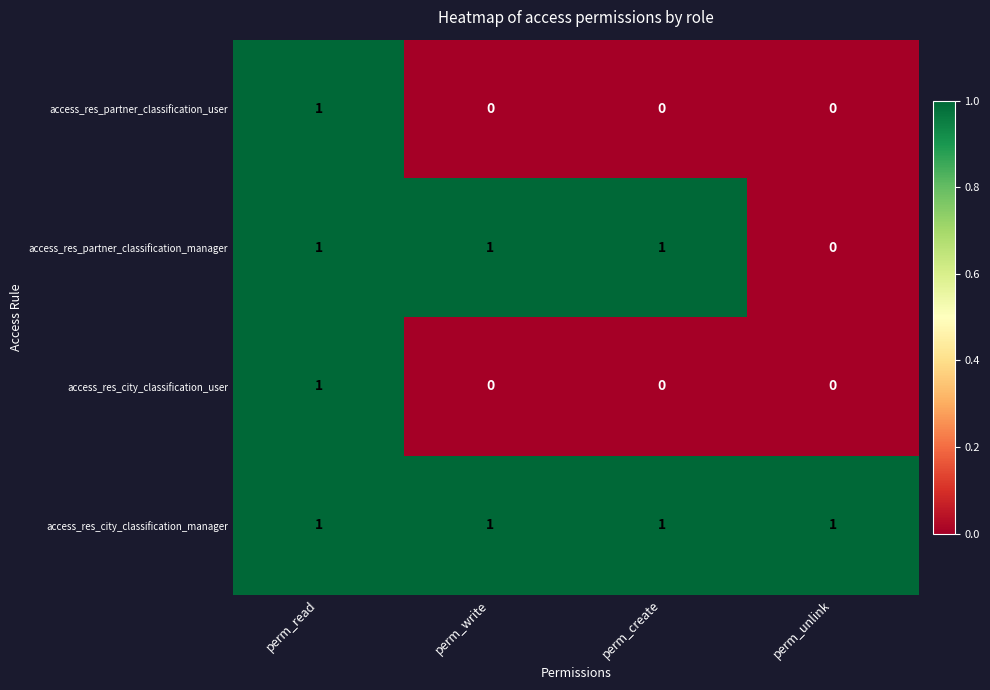

What is the sum of all access_res_city_classification_manager values?

4